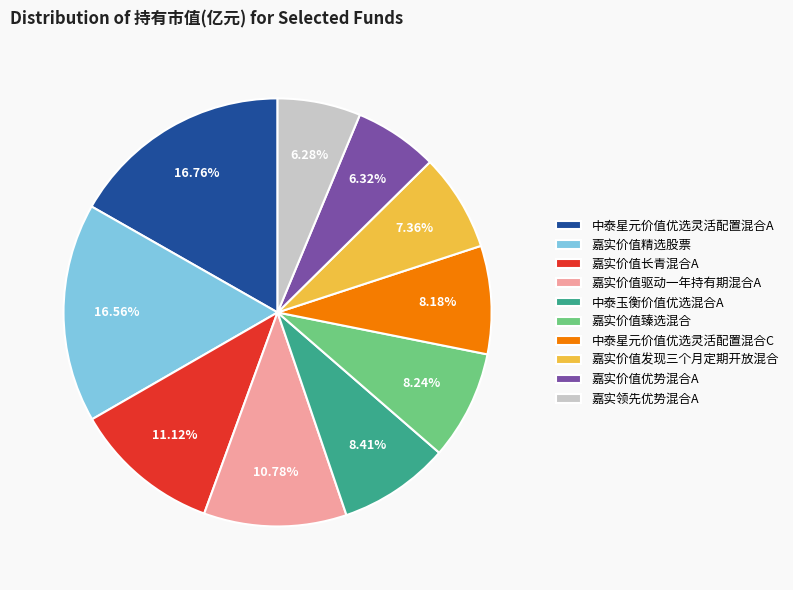

Is the sum of 嘉实价值臻选混合 and 嘉实价值长青混合A greater than half?

No